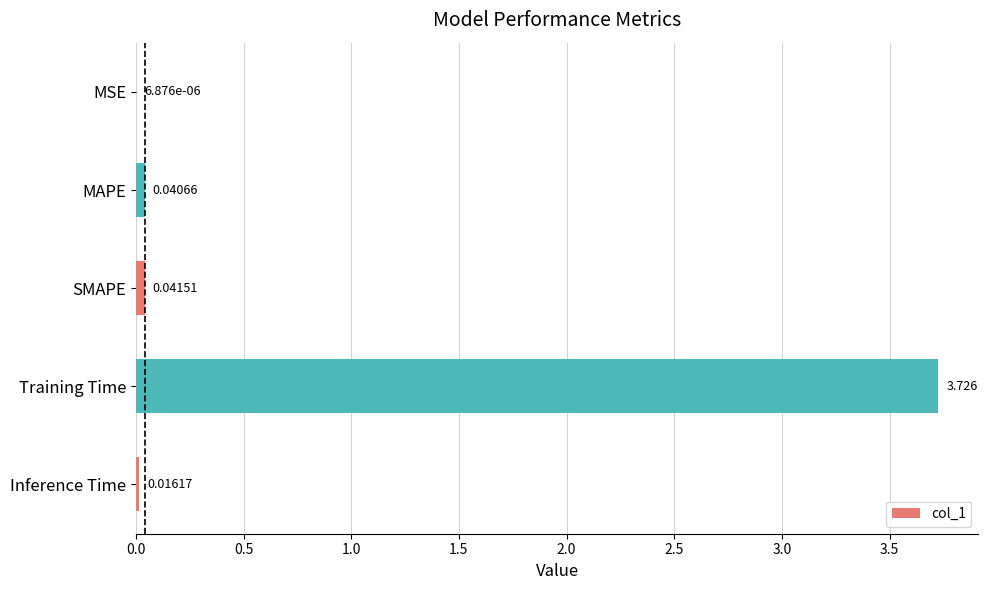

Which has a higher value, MAPE or MSE?

MAPE